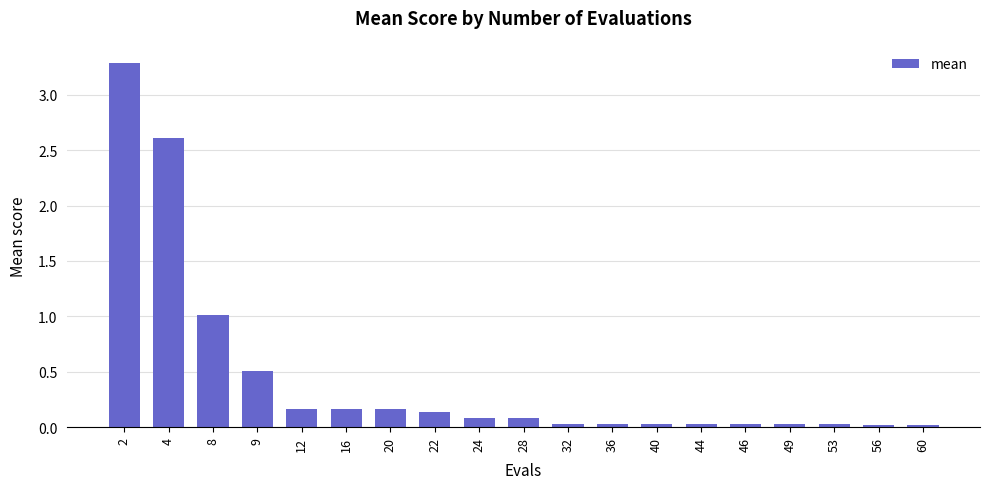

Read the value at 9.

0.5